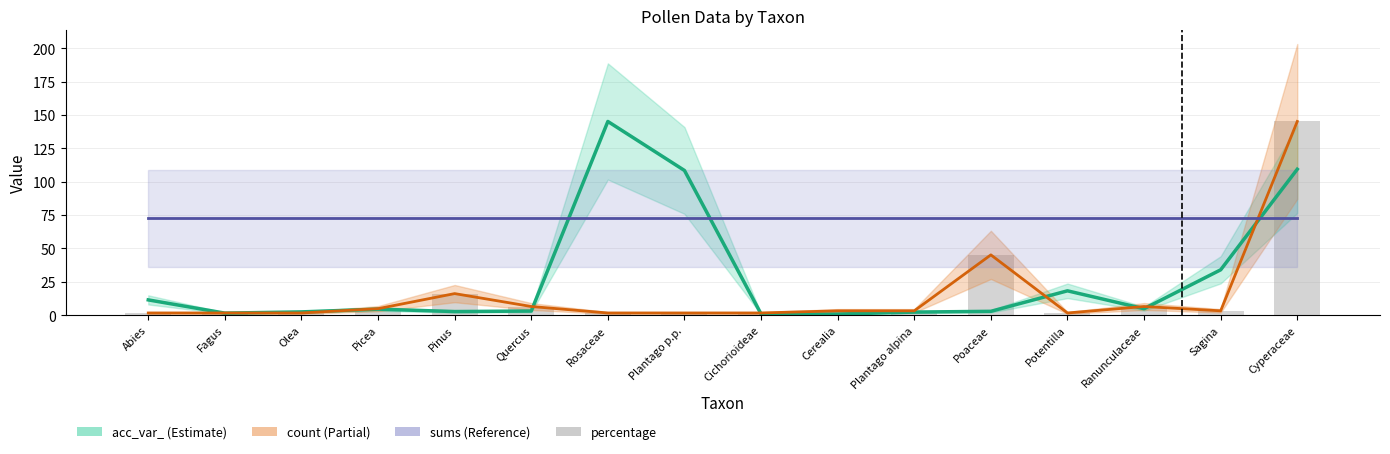

Rank the categories by count value from lowest to highest.

Abies, Fagus, Olea, Rosaceae, Plantago p.p., Cichorioideae, Potentilla, Cerealia, Plantago alpina, Sagina, Picea, Quercus, Ranunculaceae, Pinus, Poaceae, Cyperaceae